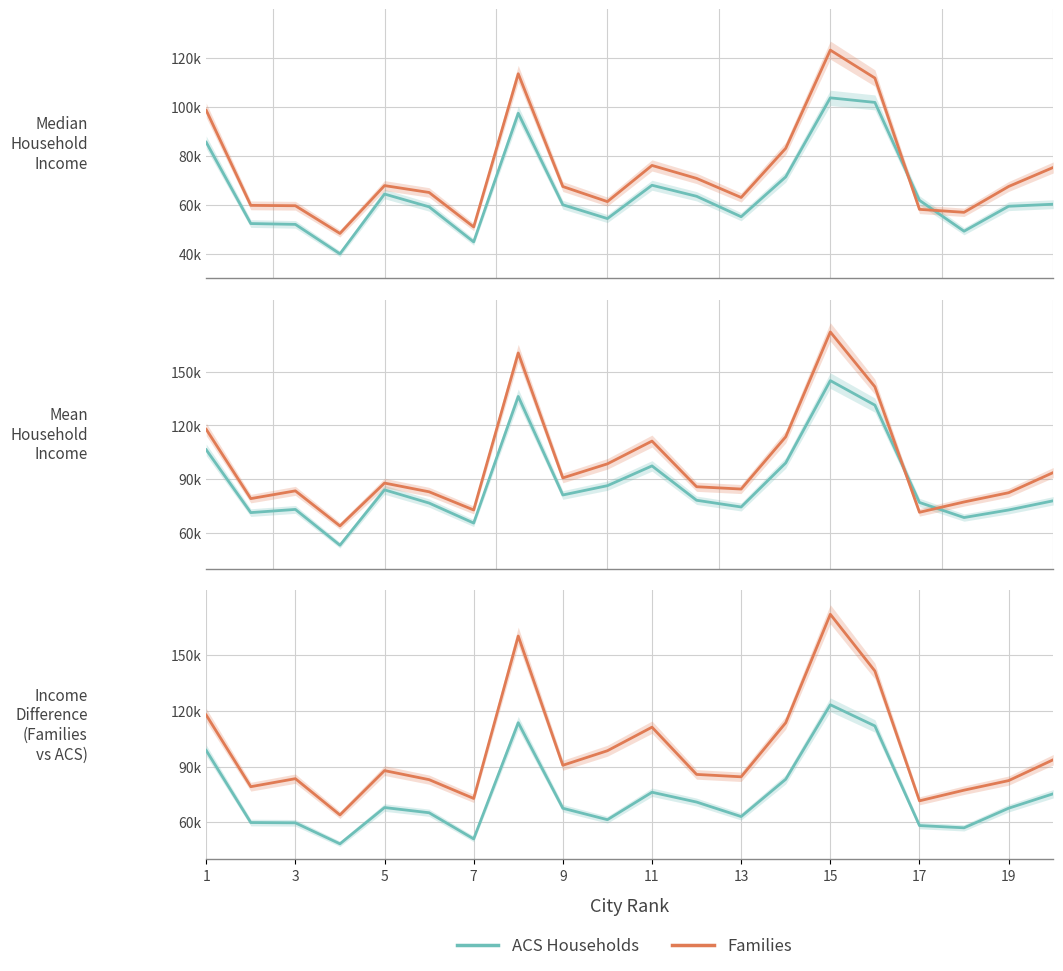

Reading right to left, extract all data points from this chart.

ACS Households: 75337	67555	56991	58209	111902	123326	83167	63061	70871	76164	61372	67534	113646	51015	65108	67919	48358	59682	59833	98717
Families: 93680	82437	77281	71536	141512	172095	113625	84490	85775	111237	98541	90704	160360	72819	82951	87825	63928	83479	79160	117793